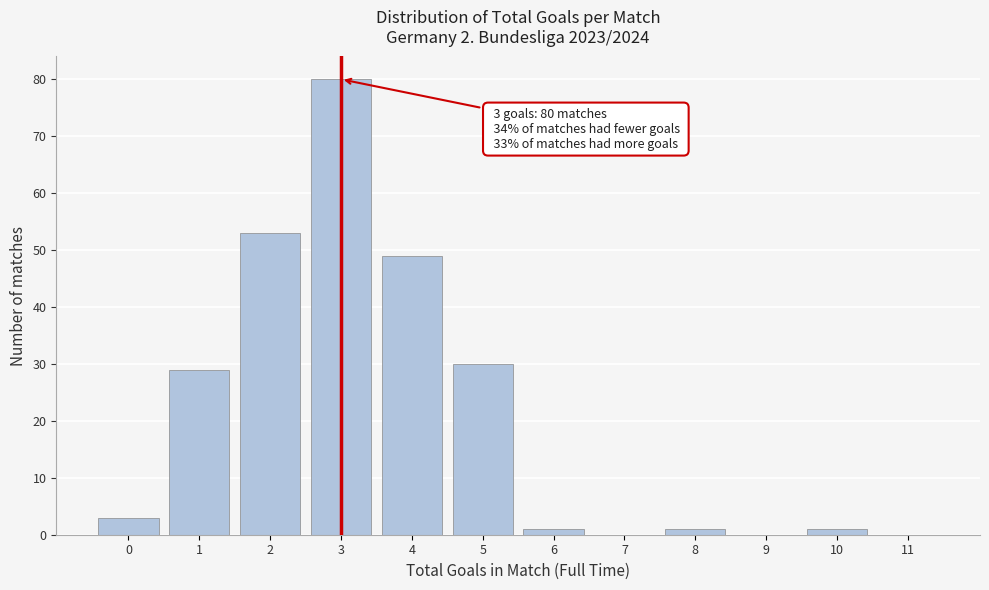

Reading left to right, transcribe all the data shown in this chart.

0=3	1=29	2=53	3=80	4=49	5=30	6=1	7=0	8=1	9=0	10=1	11=0